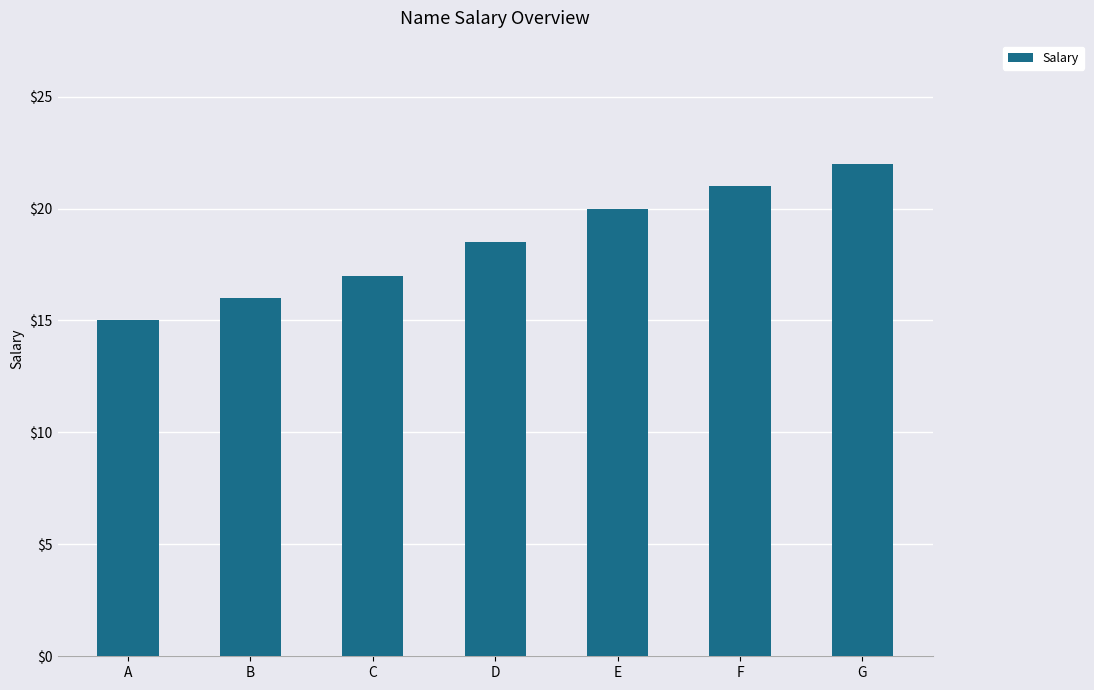

Which category has the highest value across all series?

G